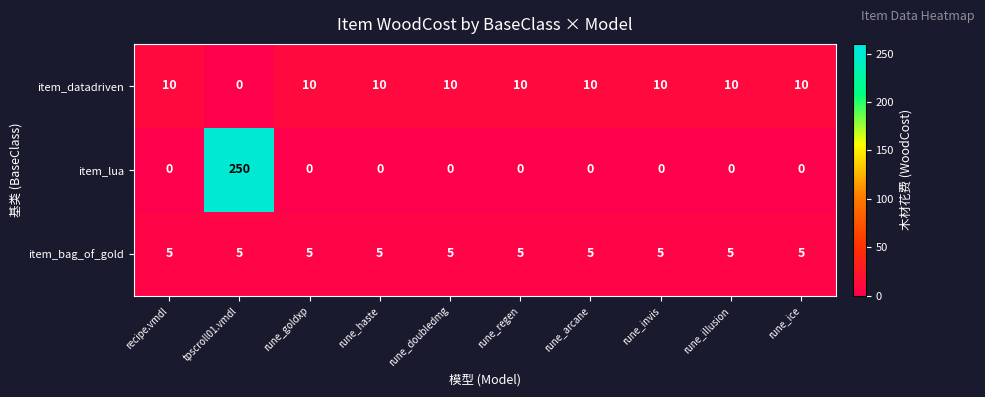

What is the maximum value shown in the chart?

250